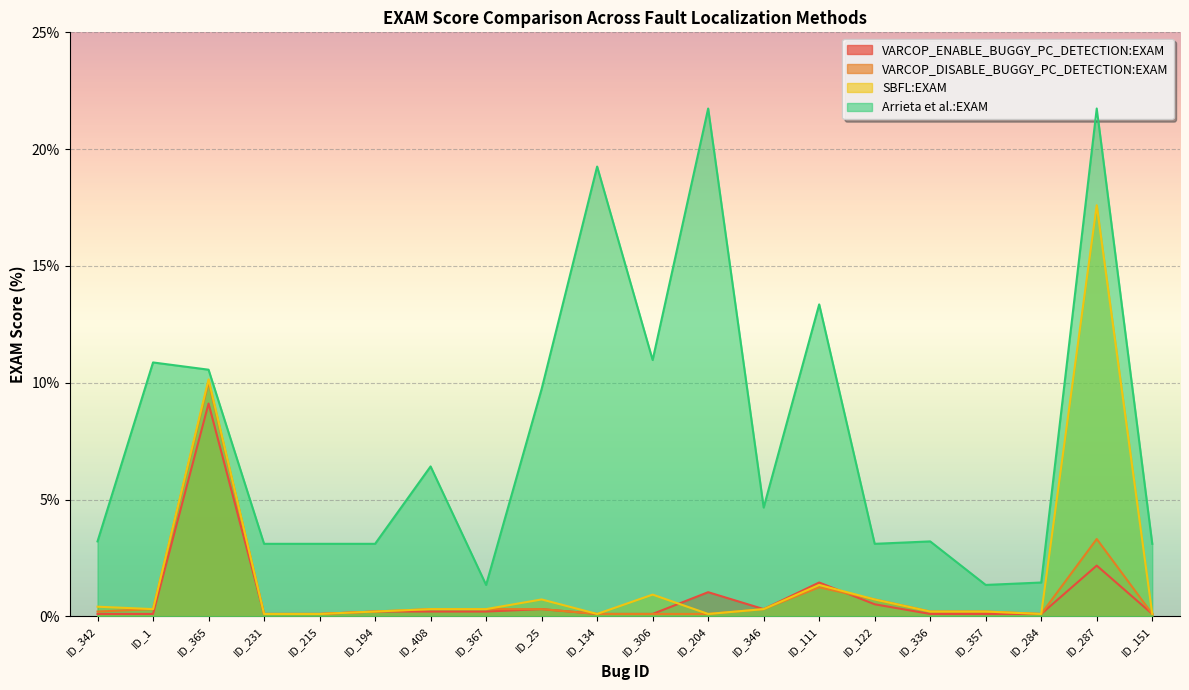

What is the spread (max minus min) of values at ID_111?

12.1